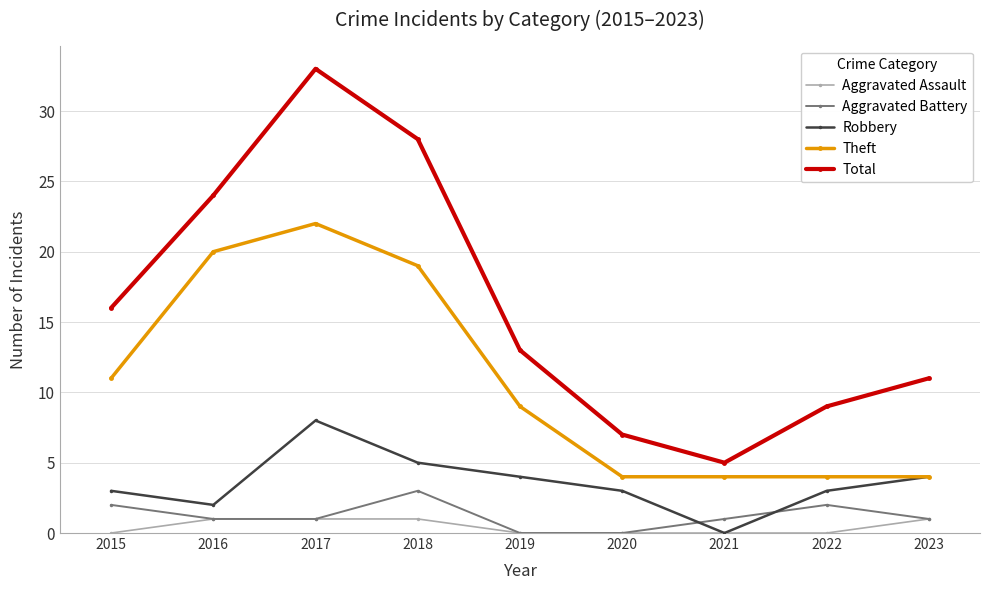

What is the sum of all Aggravated Assault values?

4